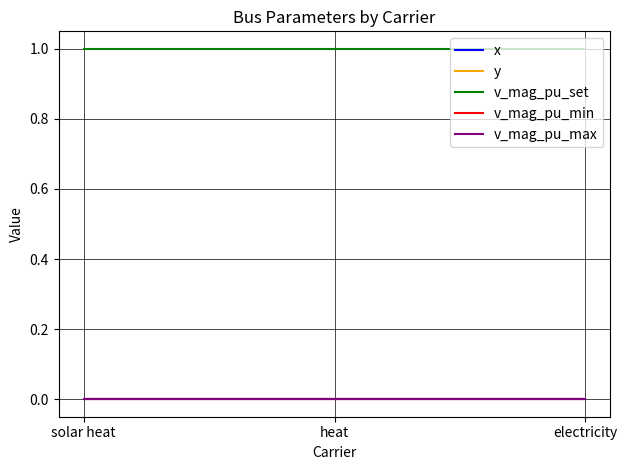

At heat, list the series in order from largest to smallest.

v_mag_pu_set, x, y, v_mag_pu_min, v_mag_pu_max